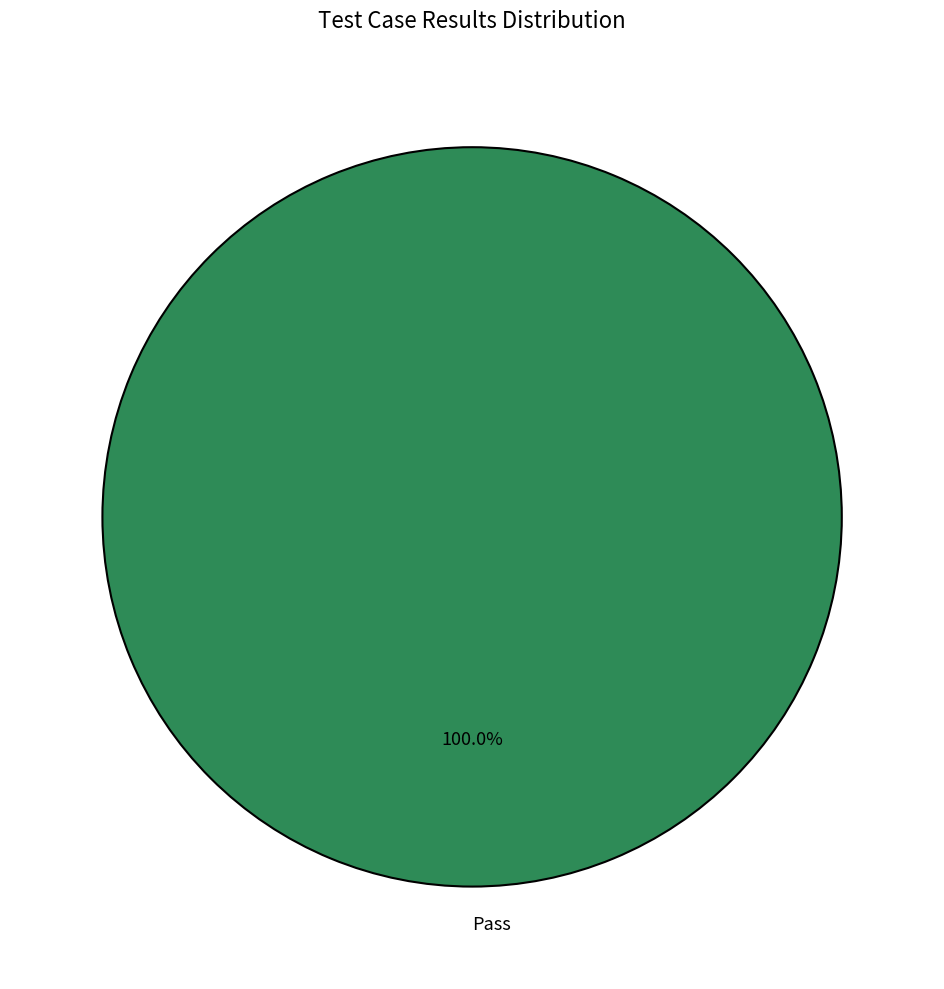

What is the majority slice?

Pass